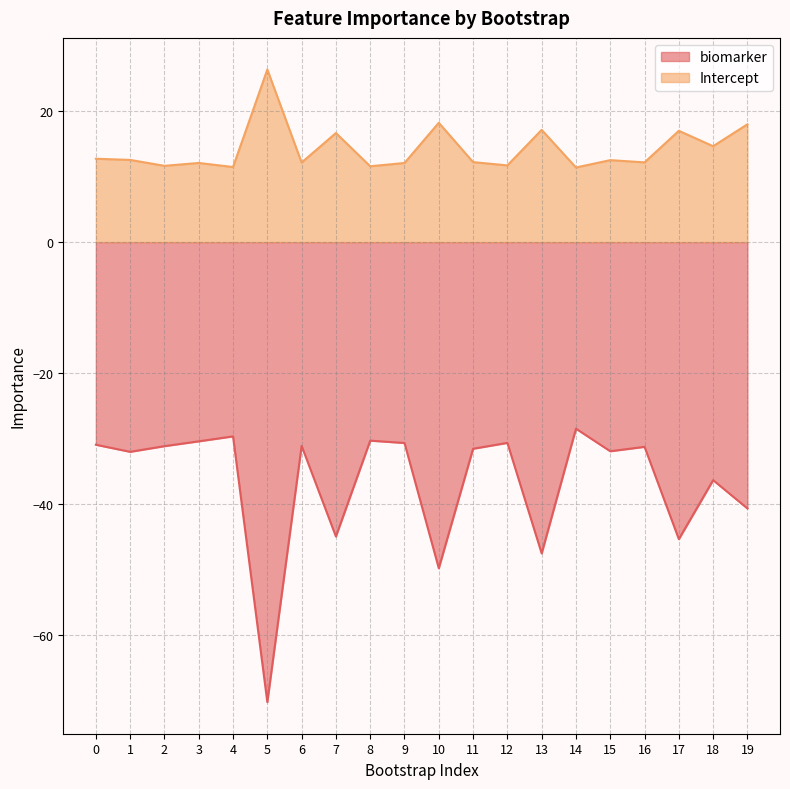

What is the sum of the biomarker values at 6 and 8?

-61.4